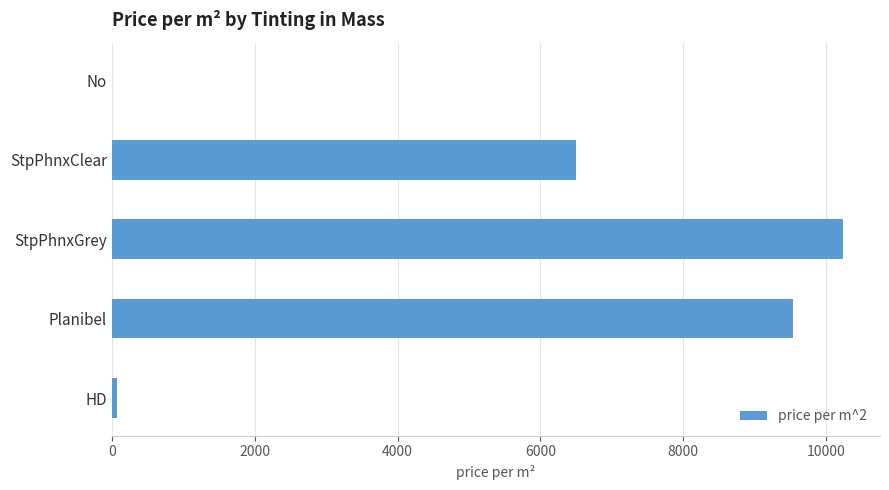

True or false: the data shows 17169.4 at StpPhnxGrey.

False